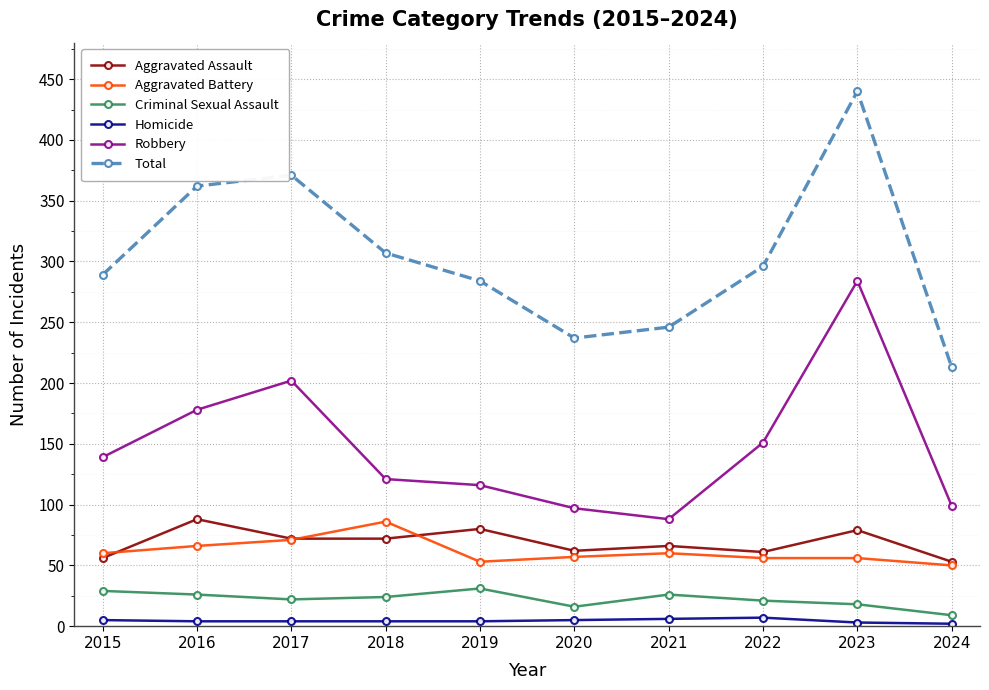

What is the difference between the Aggravated Assault values at 2023 and 2018?

7